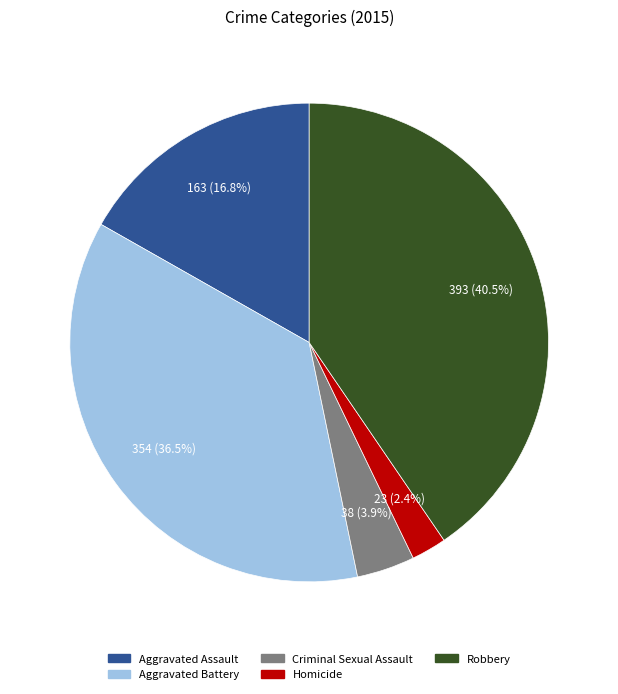

Which category has the smallest portion of the pie?

Homicide